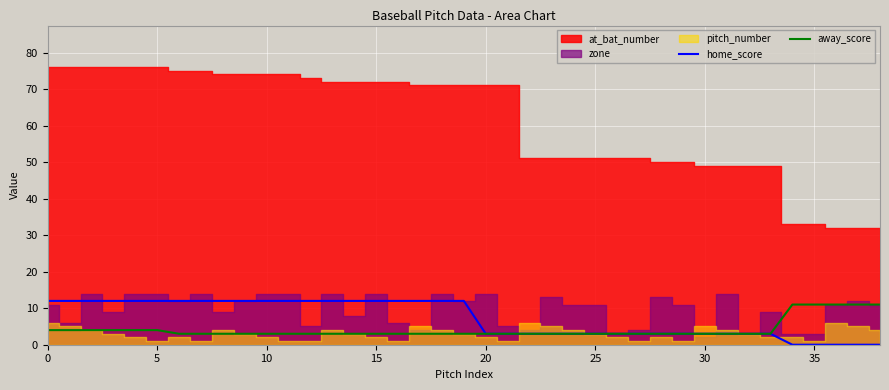

What is the minimum value for away_score?

3